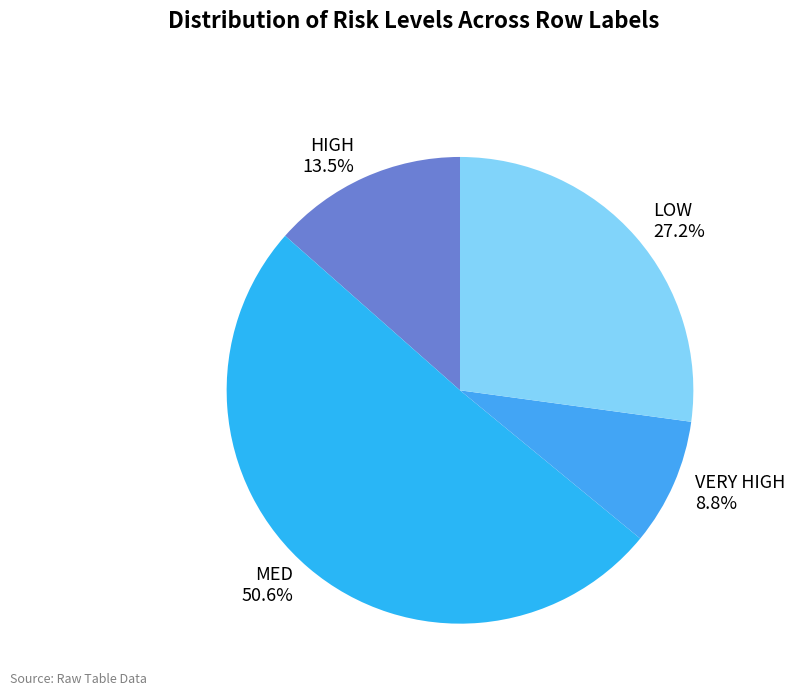

Is there a majority slice in this chart?

Yes